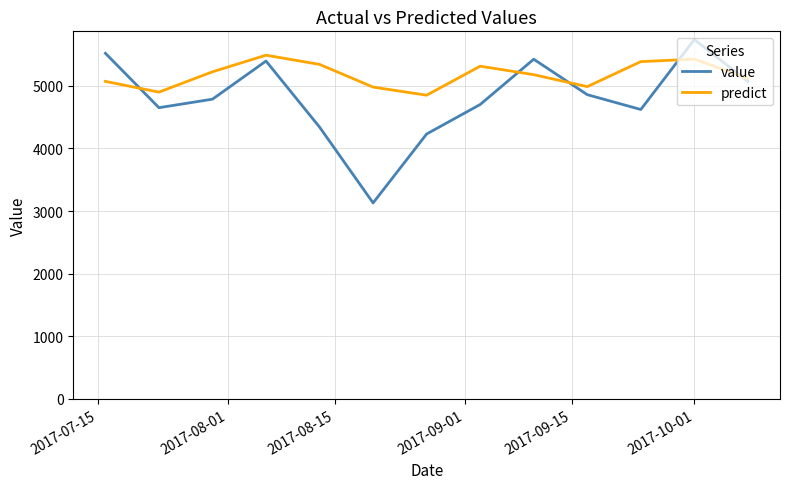

True or false: predict and value cross at least once.

True